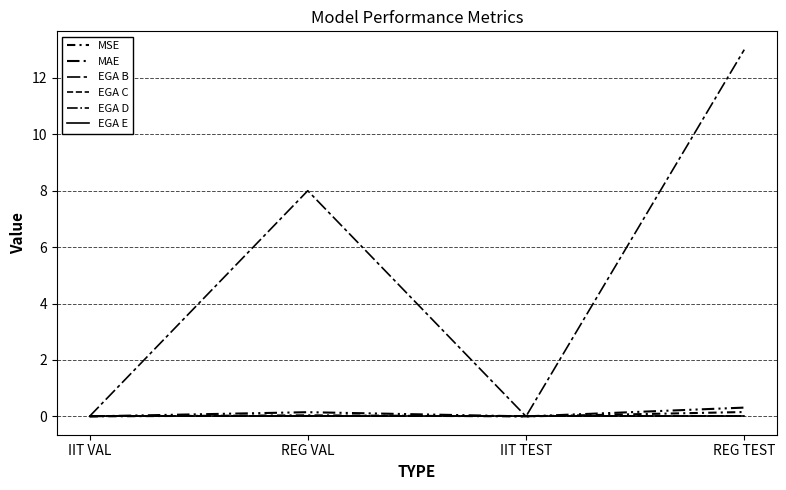

Is it true that EGA E equals 0.0 at IIT VAL?

True